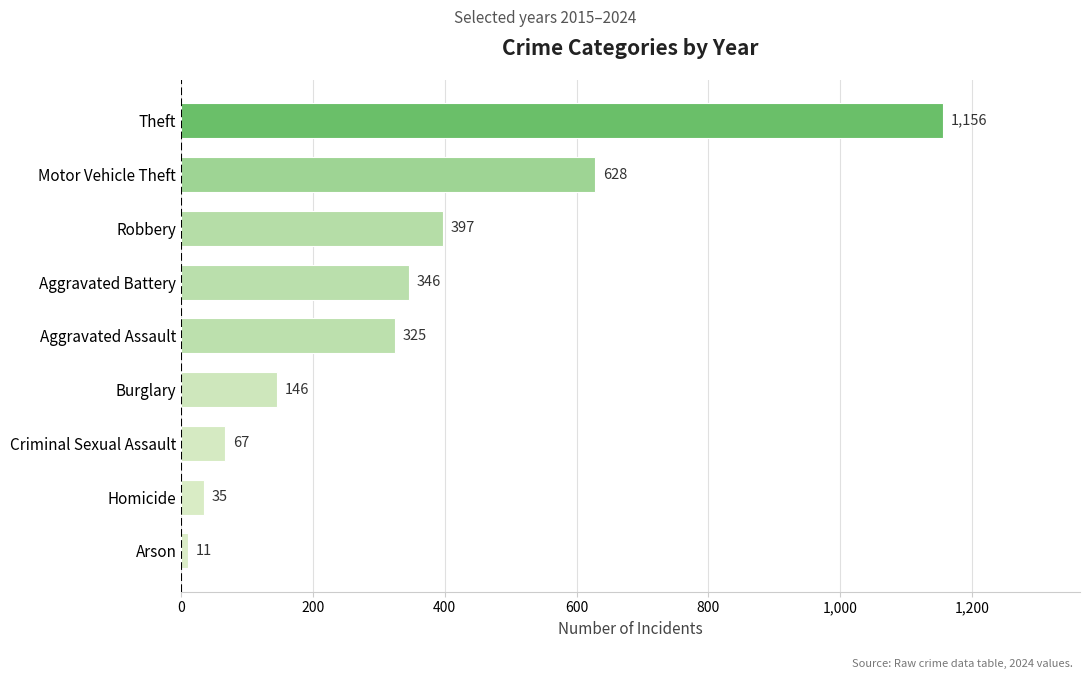

Rank the categories by value from lowest to highest.

Arson, Homicide, Criminal Sexual Assault, Burglary, Aggravated Assault, Aggravated Battery, Robbery, Motor Vehicle Theft, Theft